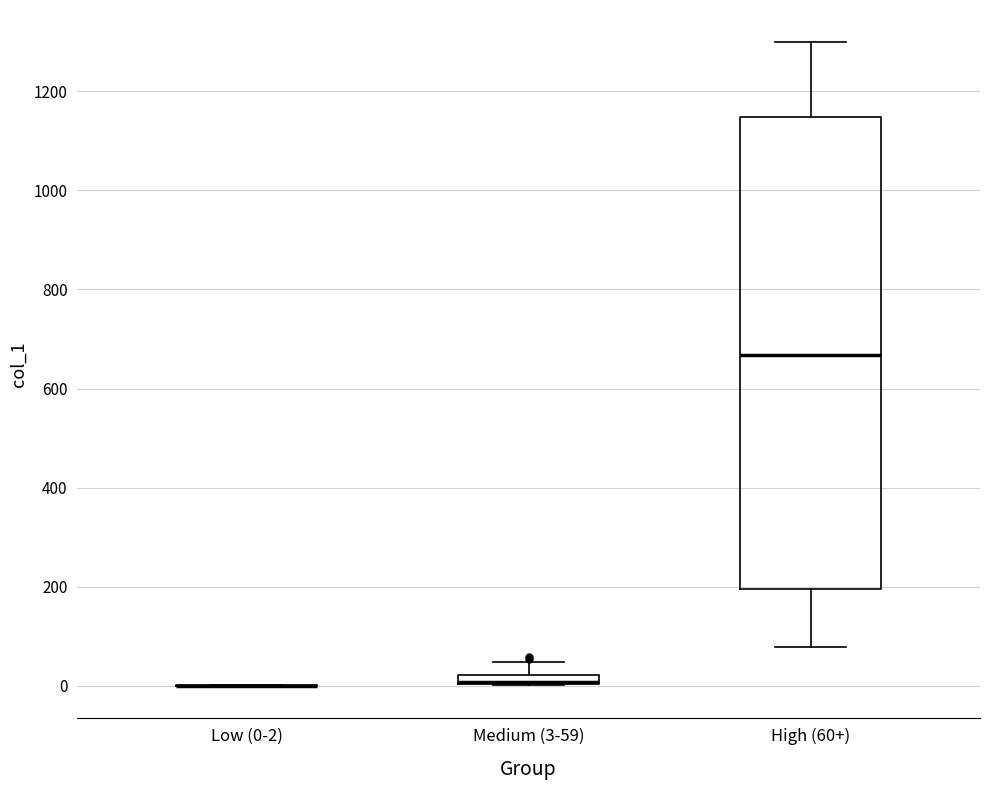

Comparing the boxes themselves (not the whiskers), which one is the tallest?

High (60+)